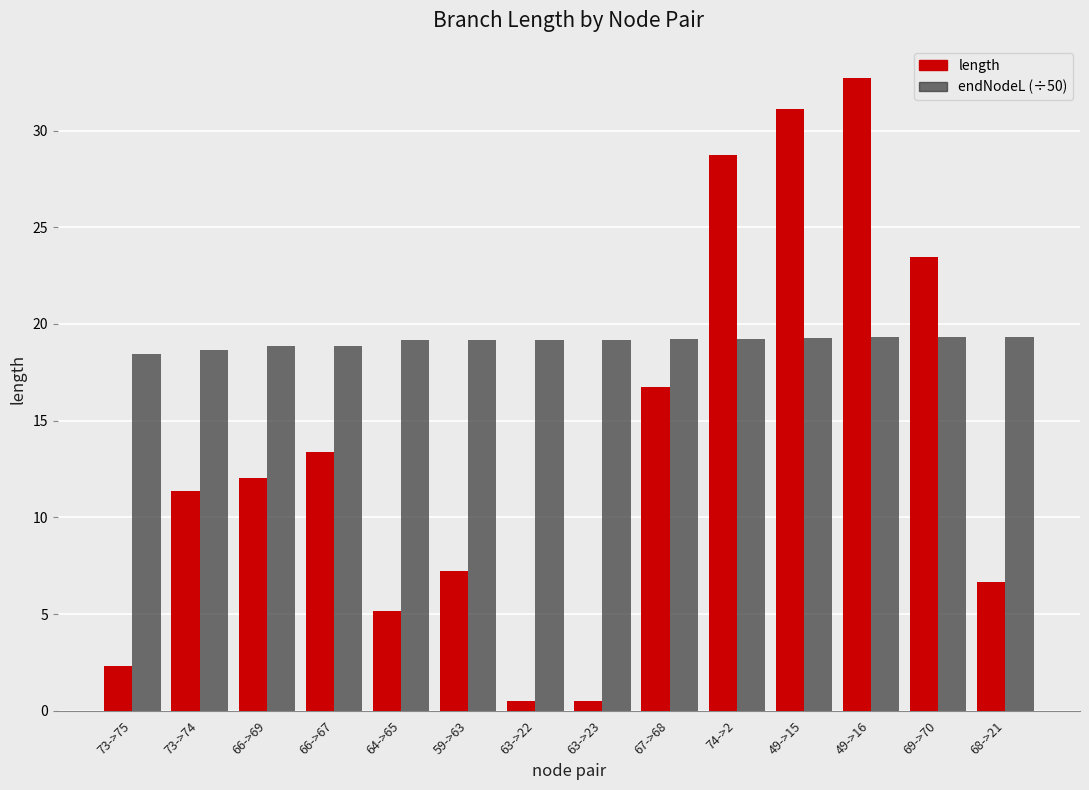

True or false: endNodeL (÷50) has a value of 18.8 at 66->69.

True